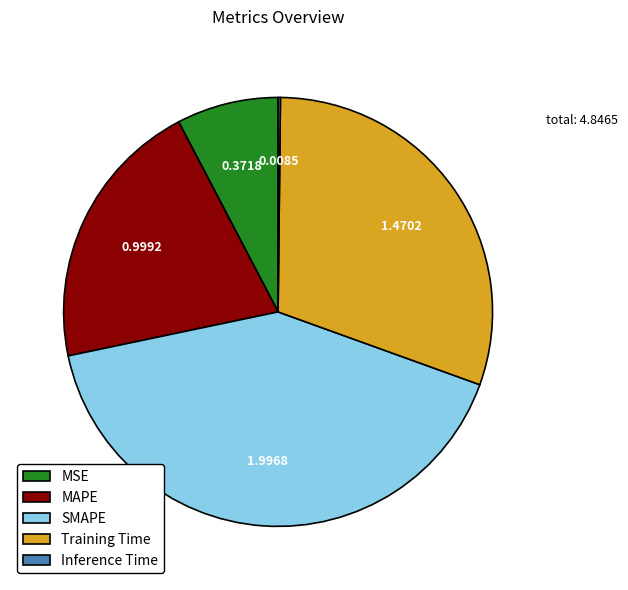

Is MAPE the majority of the pie?

No